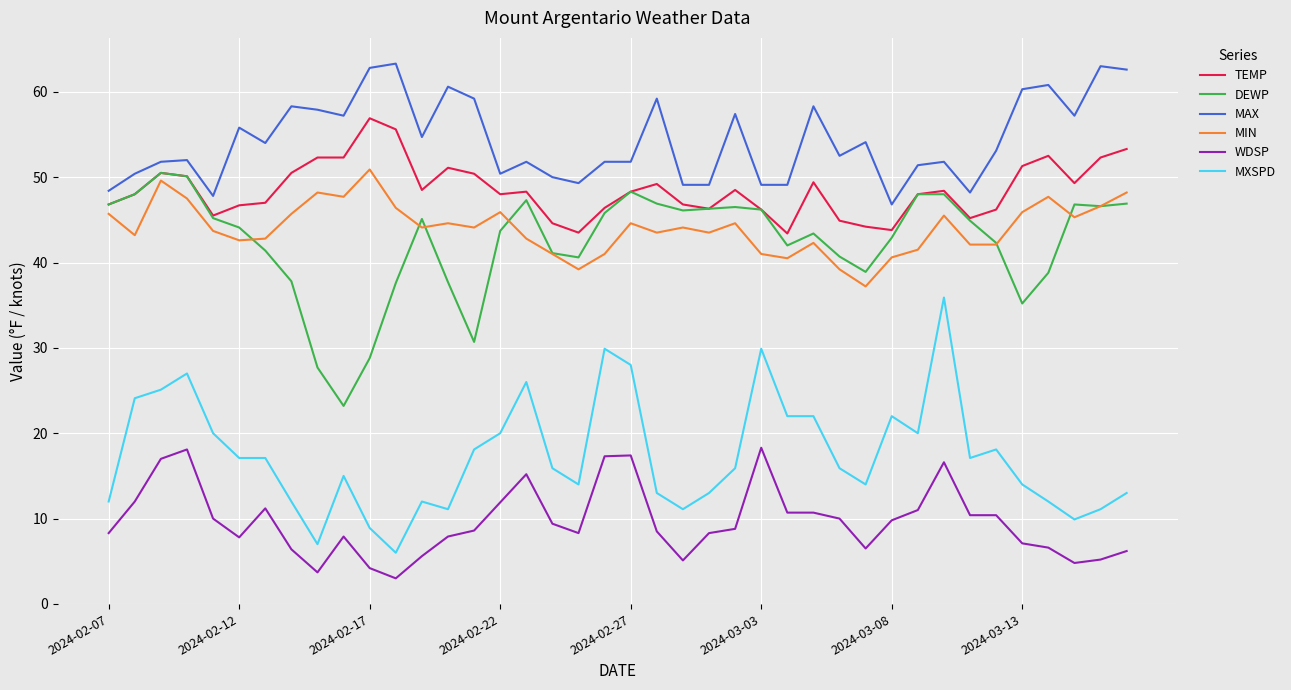

What is the difference between the maximum and minimum values in the WDSP series?

15.3